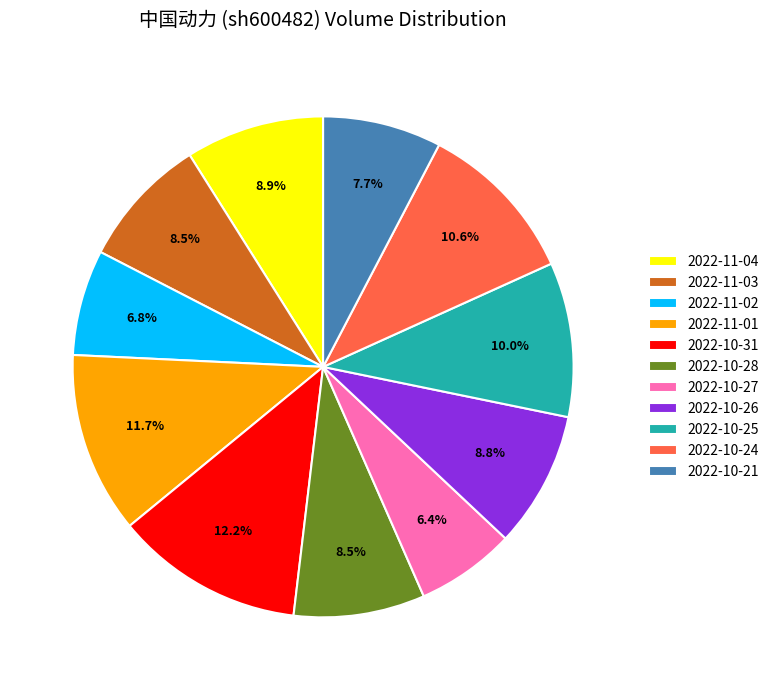

What is the ratio of the value at 2022-10-27 to the value at 2022-11-02?

0.9